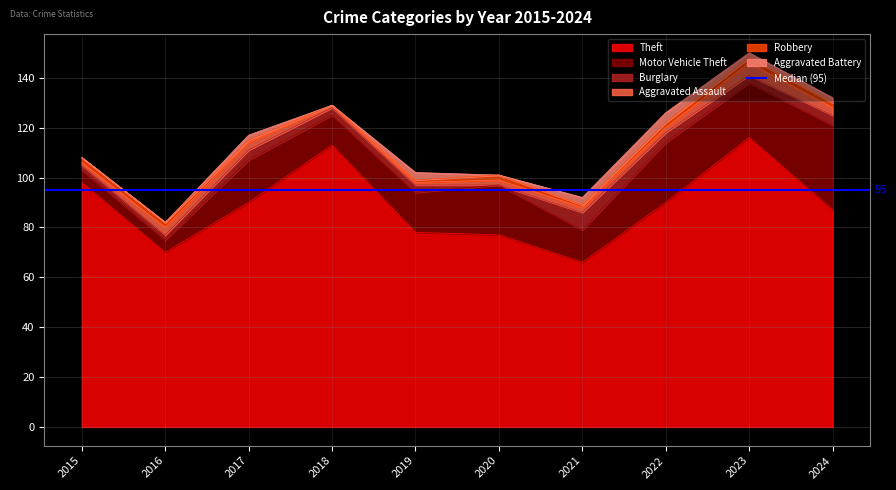

What is the value of the Robbery point at the 6th from the left?

2